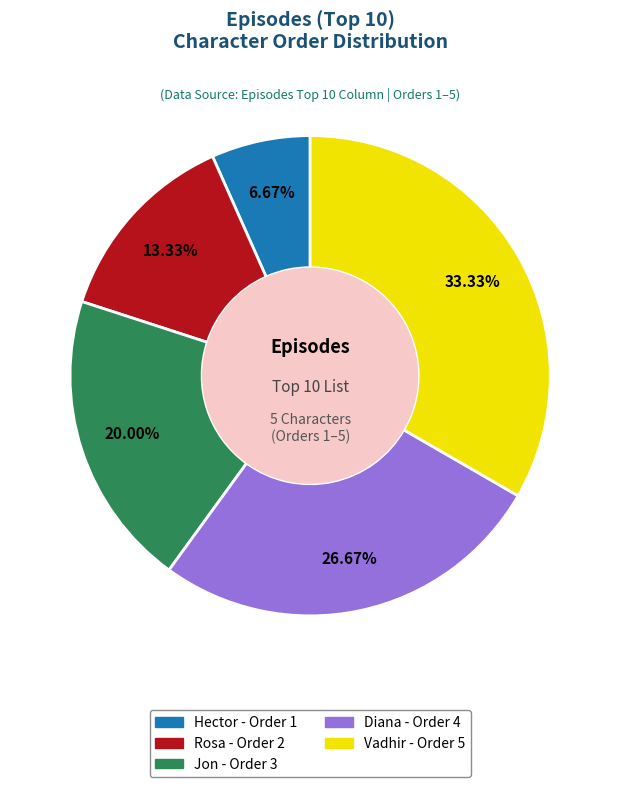

Does Diana represent more than half of the total?

No